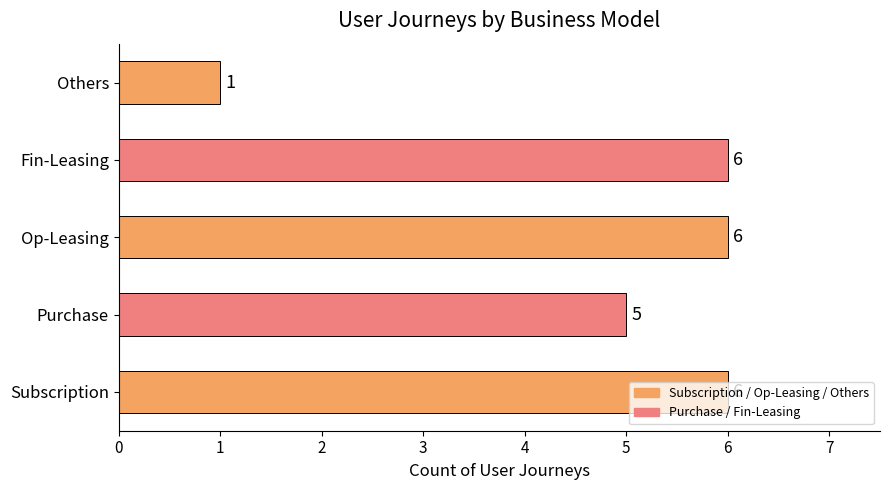

Count the values in the range 5 to 6.

4